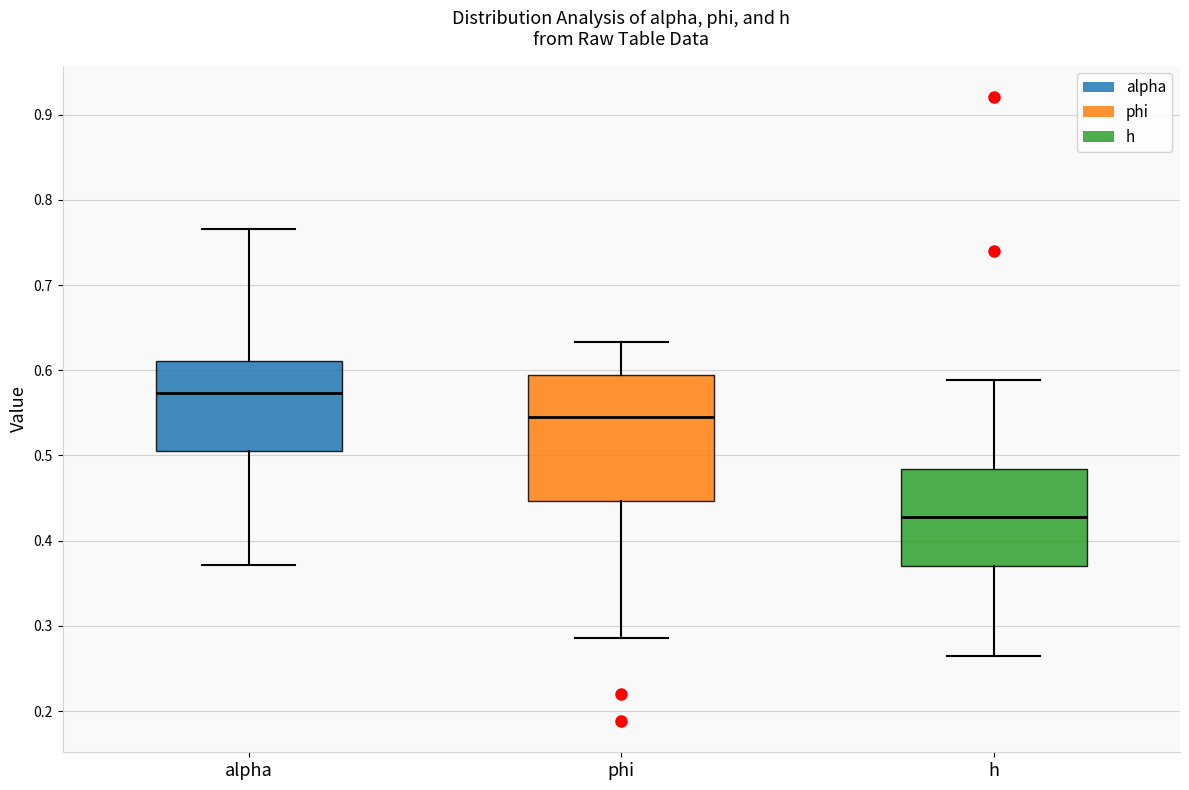

Reading left to right, read every box against the y-axis: the position of its median line, the range the box covers, and the ends of its whiskers. The values are not printed on the chart, so give them approximately, as read against the axis.

alpha: median 0.57, box 0.51 to 0.61, whiskers 0.37 to 0.77
phi: median 0.54, box 0.45 to 0.59, whiskers 0.29 to 0.63
h: median 0.43, box 0.37 to 0.48, whiskers 0.27 to 0.59